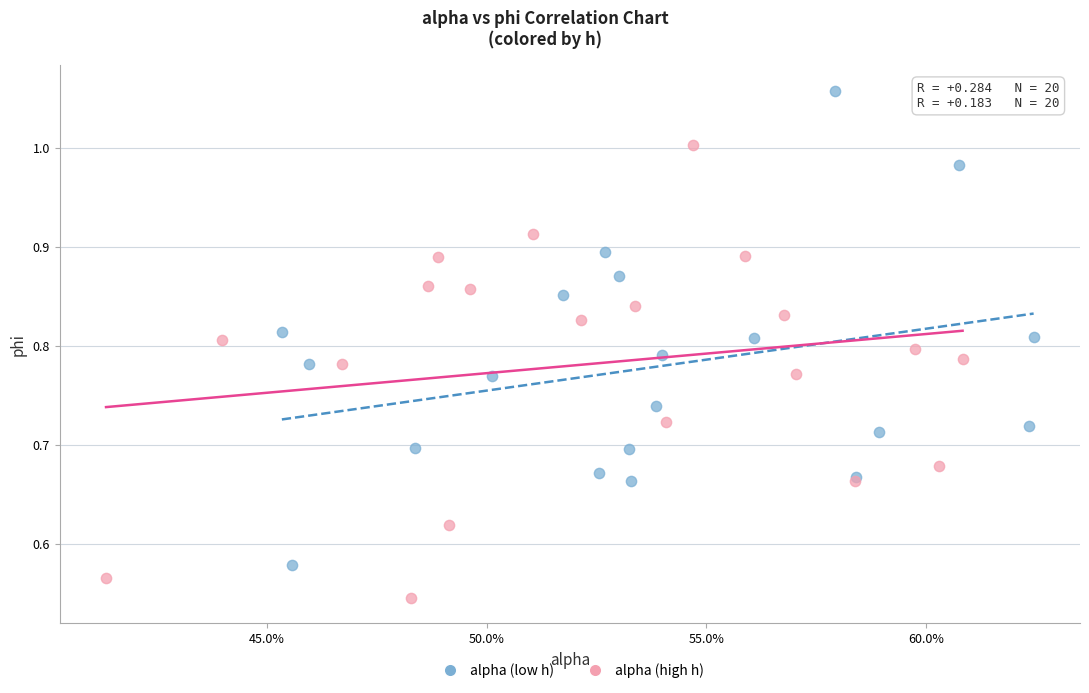

Which series contains the lowest Y value?

alpha (high h)